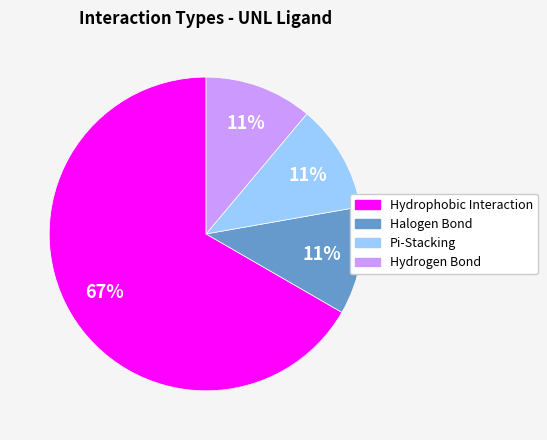

Combined, do Halogen Bond and Hydrogen Bond account for over 50%?

No